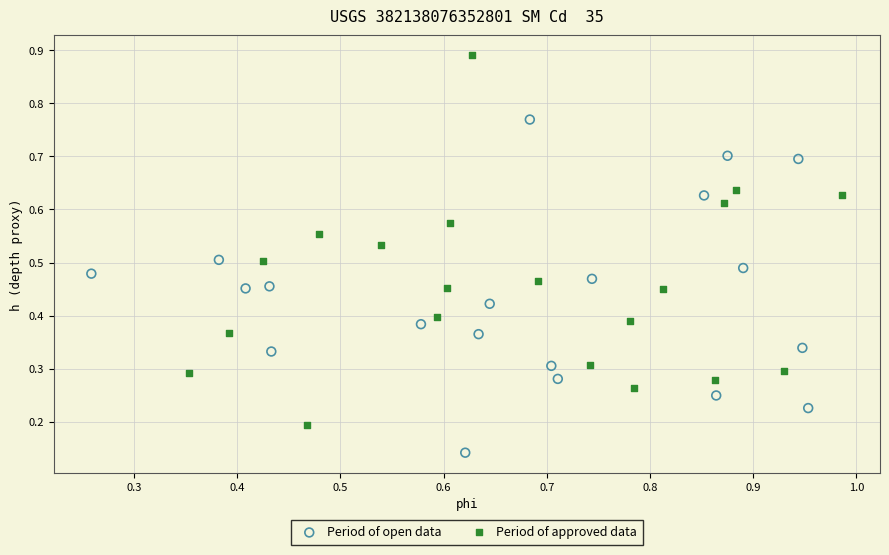

Which series has the widest spread of Y values?

Period of approved data